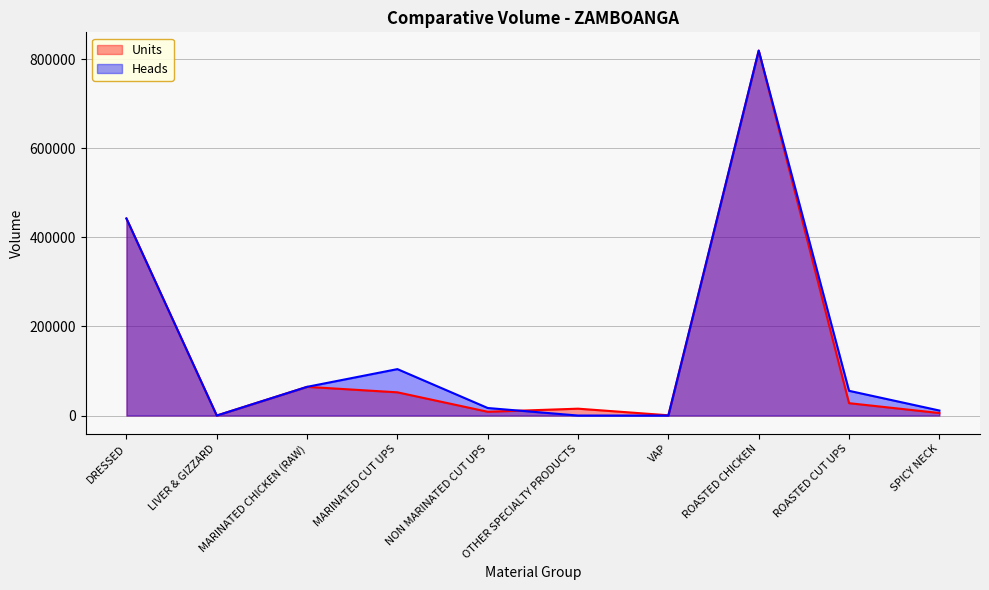

What is the label of the 4th point from the left?

MARINATED CUT UPS